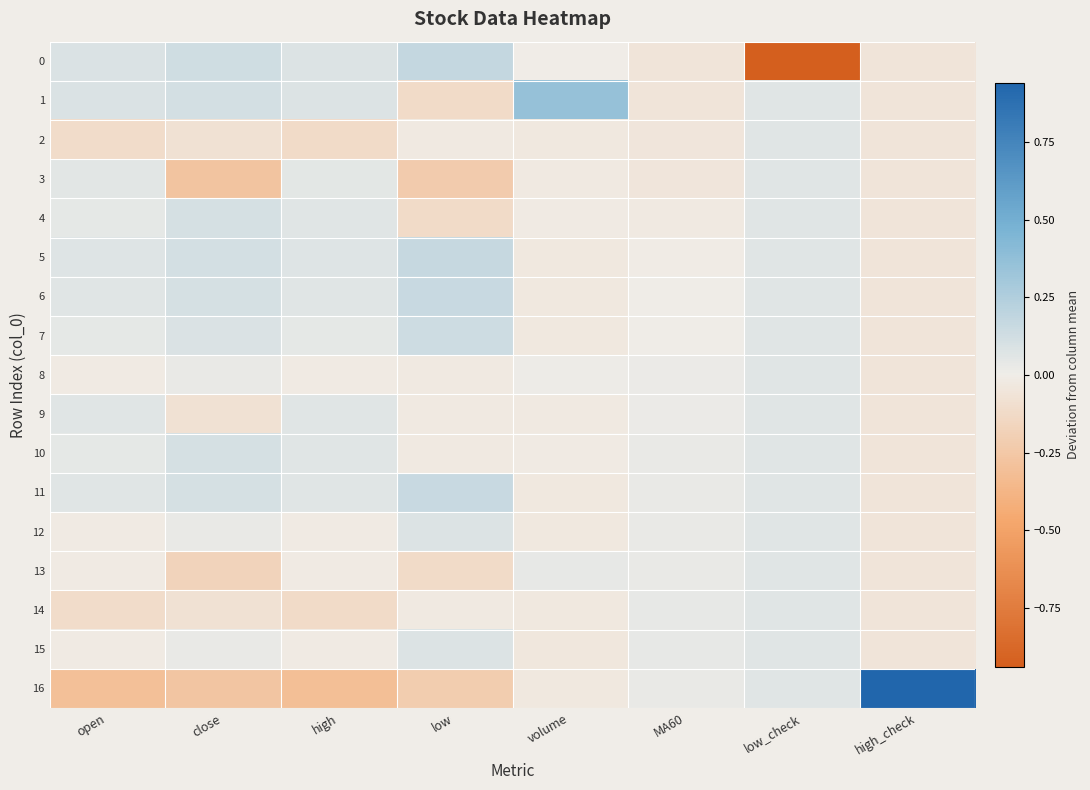

Which series has the largest total across all categories?

1